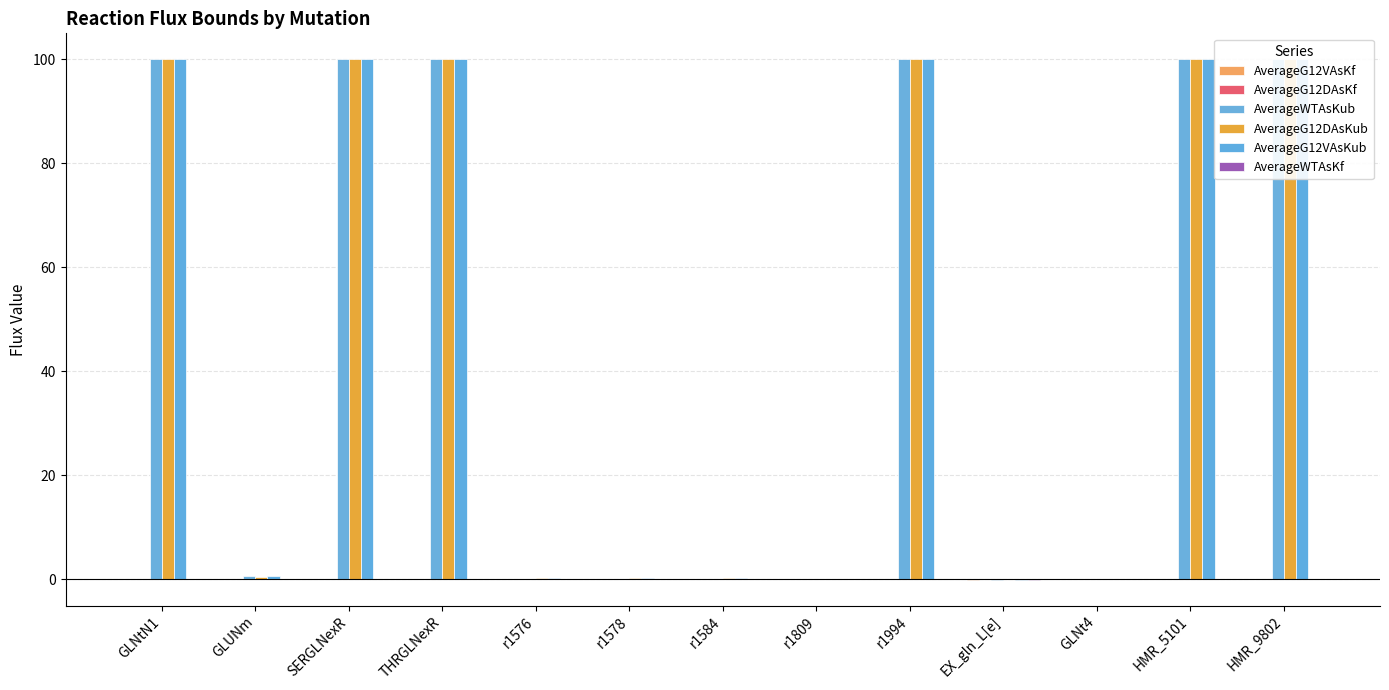

Which has a higher value, GLUNm or HMR_5101?

GLUNm